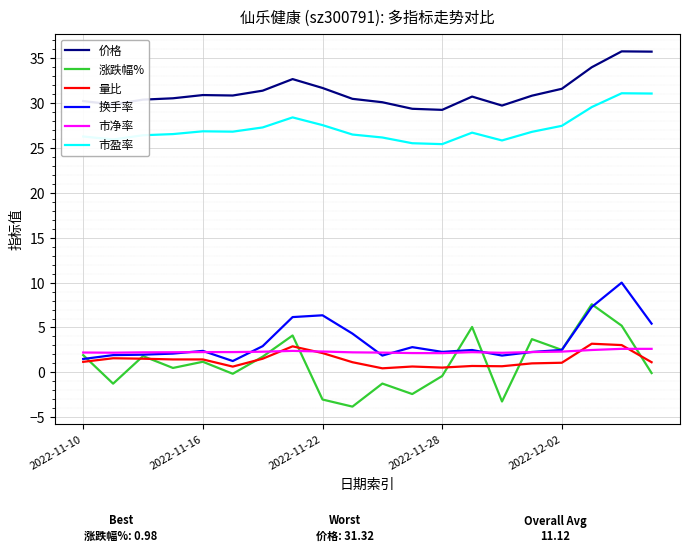

At how many categories does at least one series exceed 12?

20